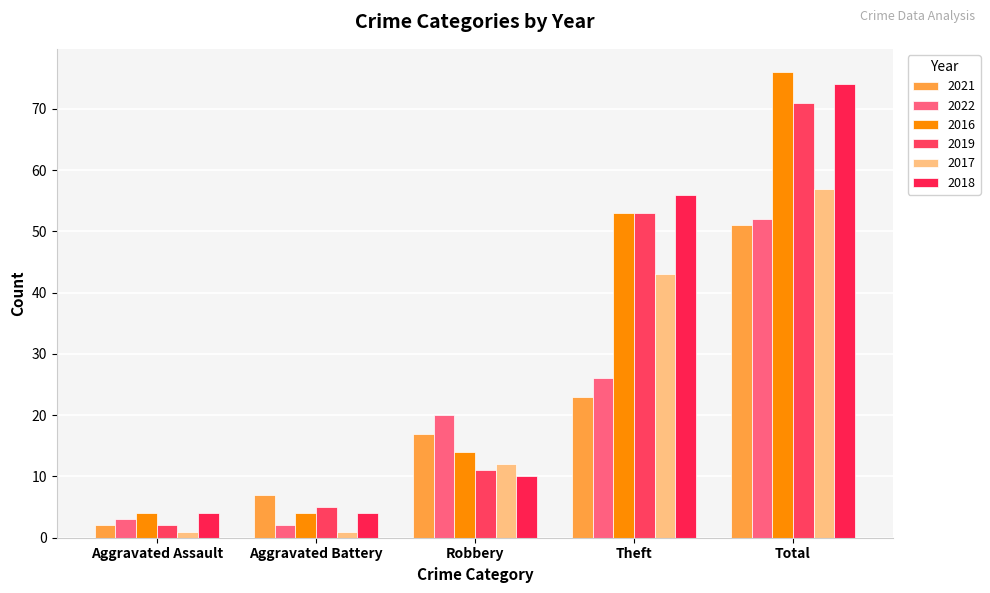

What is the highest value of the 2022 series?

52